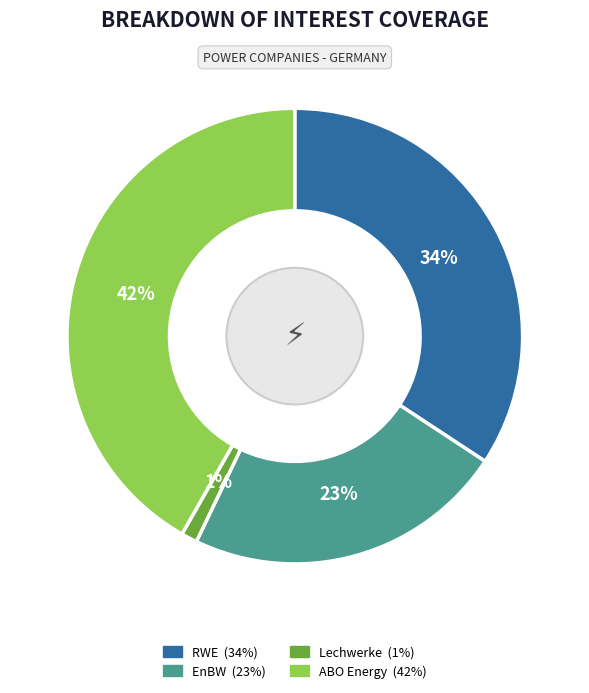

Is there a majority slice in this chart?

No